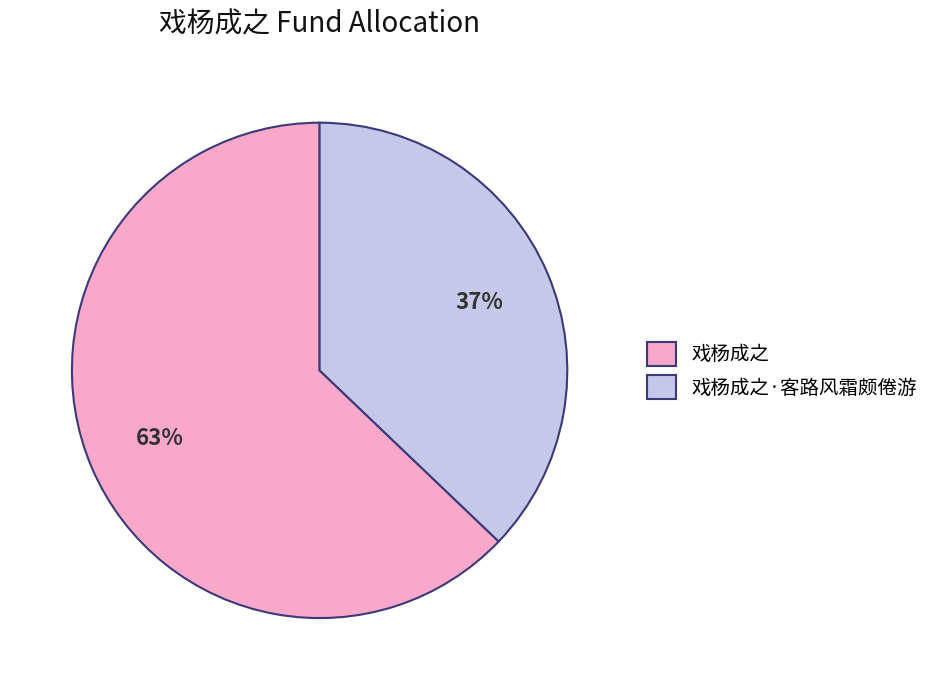

Which category has the biggest portion of the pie?

戏杨成之